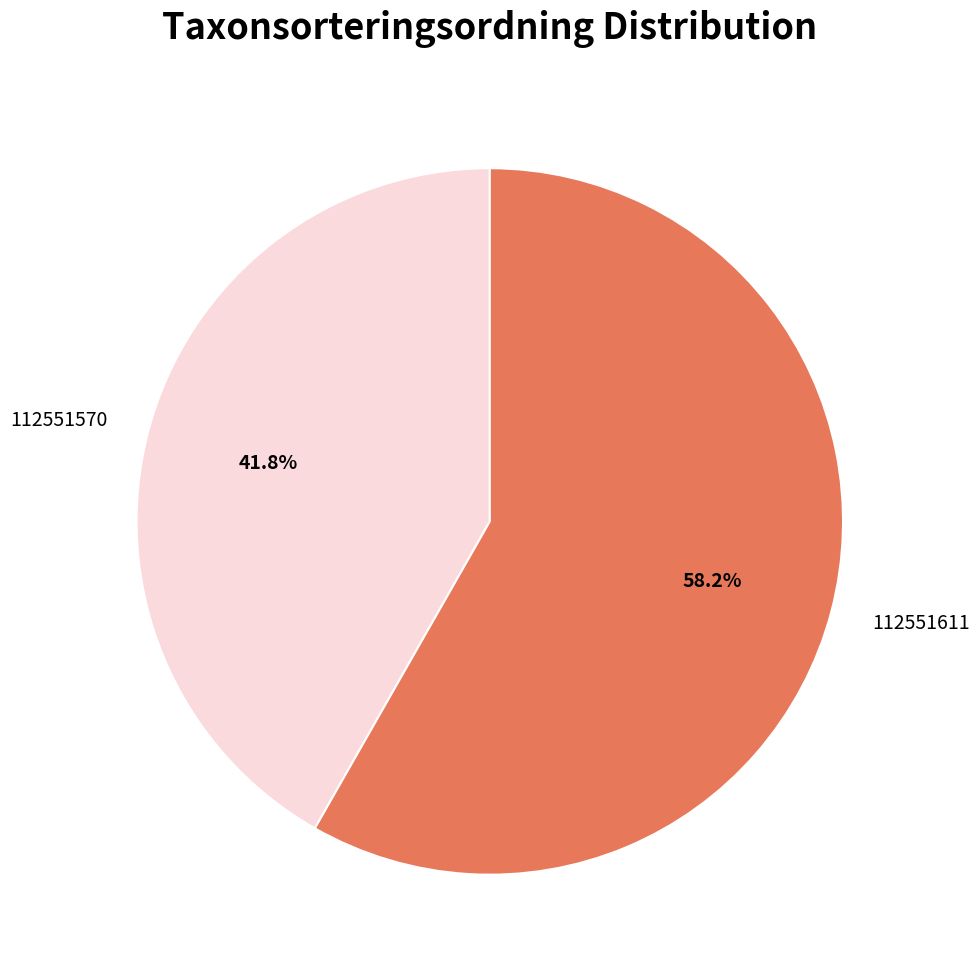

Which slice represents more than half of the pie?

112551611